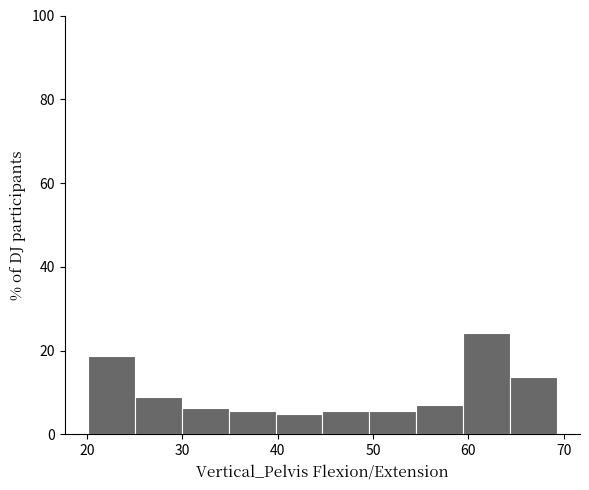

How tall is the bar that spans 25 to 30 on the x-axis? Neither the bar edges nor the heights are printed on the chart, so give them approximately, as read against the axes.

8